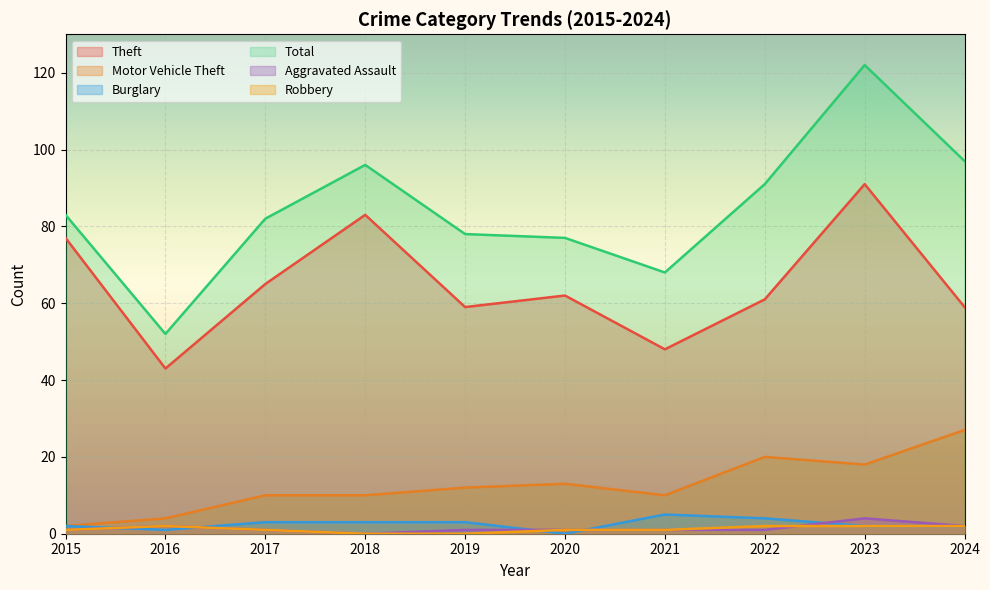

Where is the first local minimum for Burglary?

2016